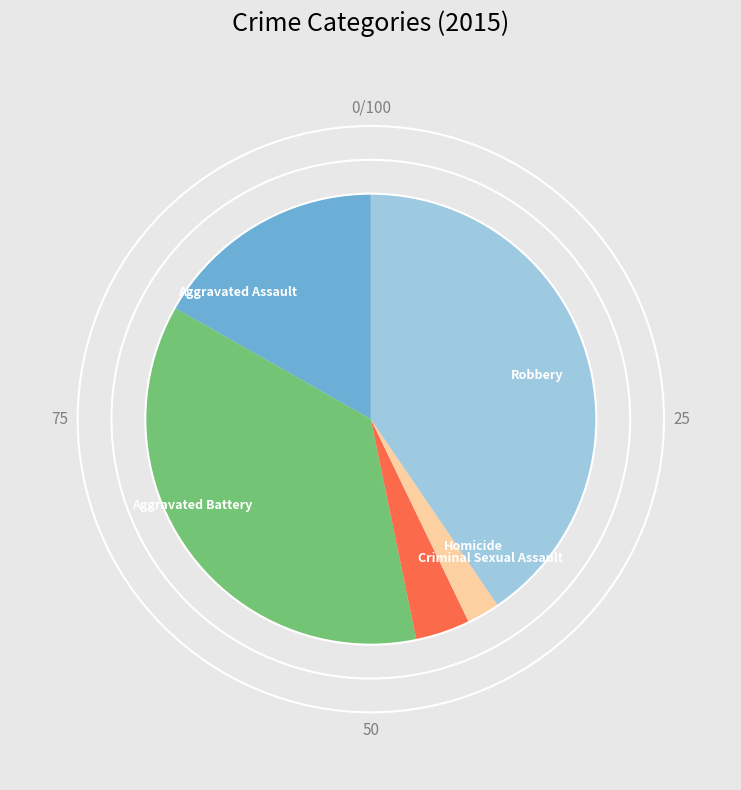

Which category has the biggest portion of the pie?

Robbery